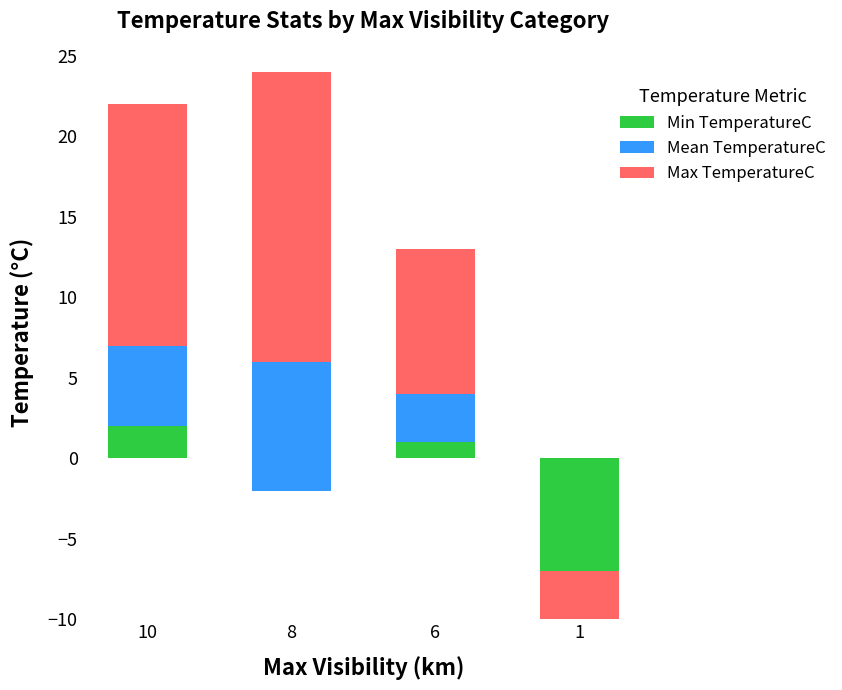

The Min TemperatureC series shows -7 at 1. True or false?

True